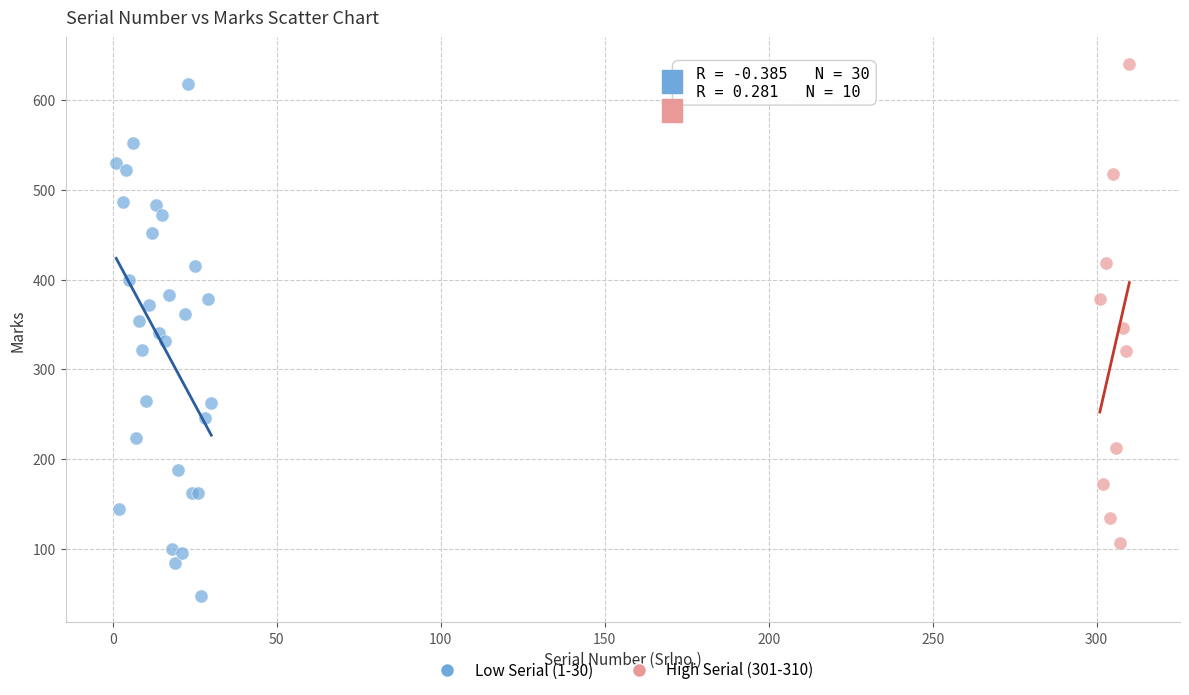

Which series reaches the minimum Y coordinate?

Low Serial (1-30)